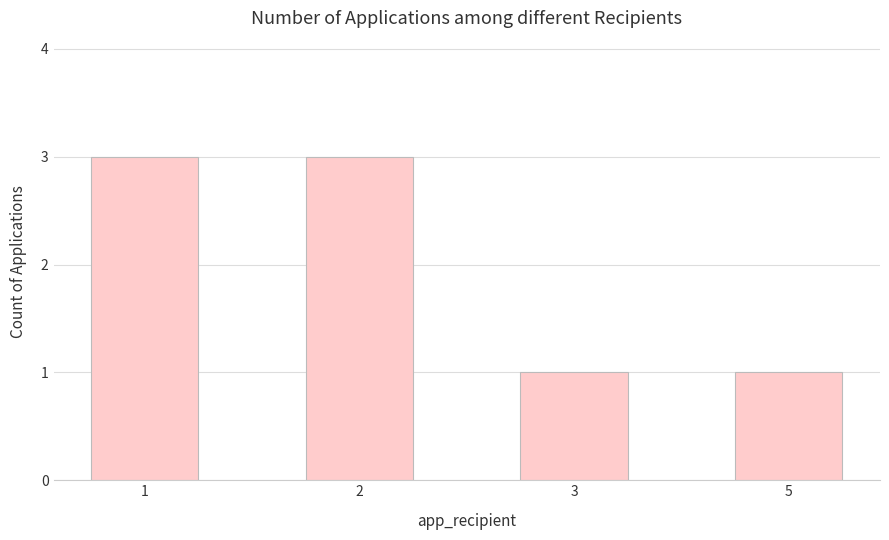

What is the ratio of the value at 1 to the value at 2?

1.0